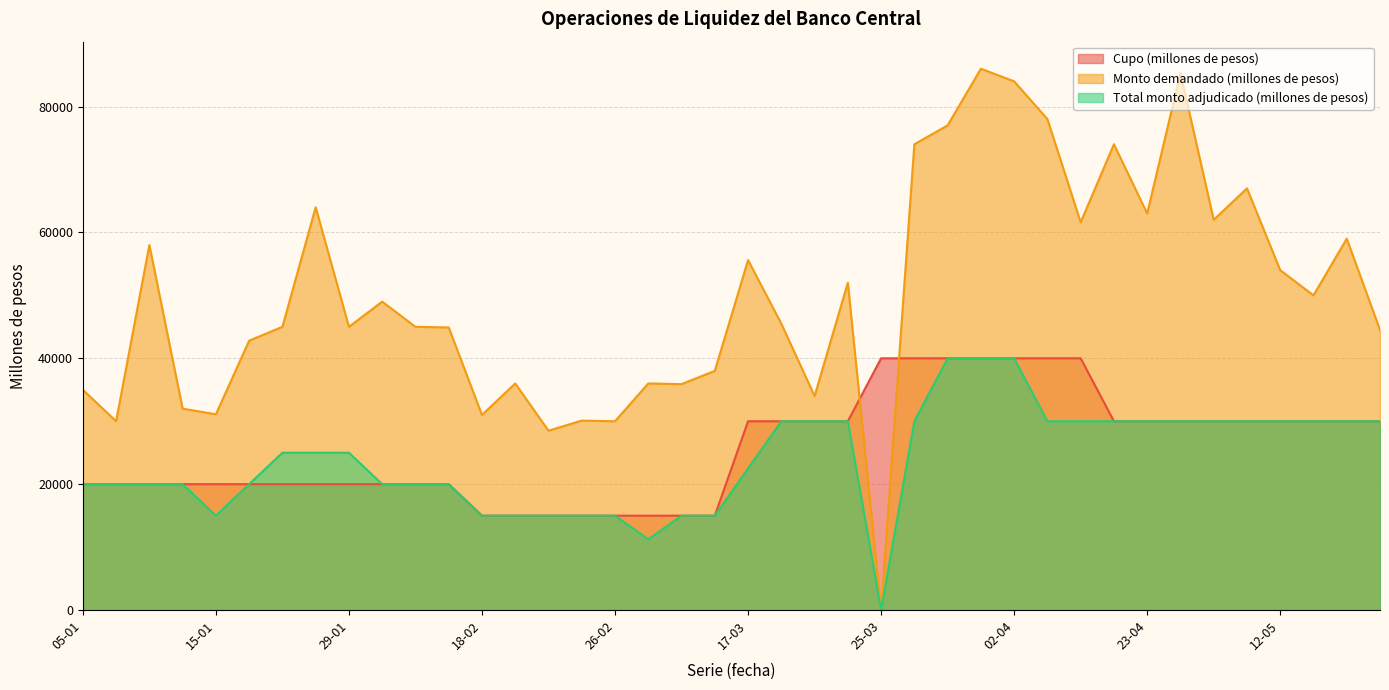

Where does the Cupo (millones de pesos) series first go above 30000?

25-03